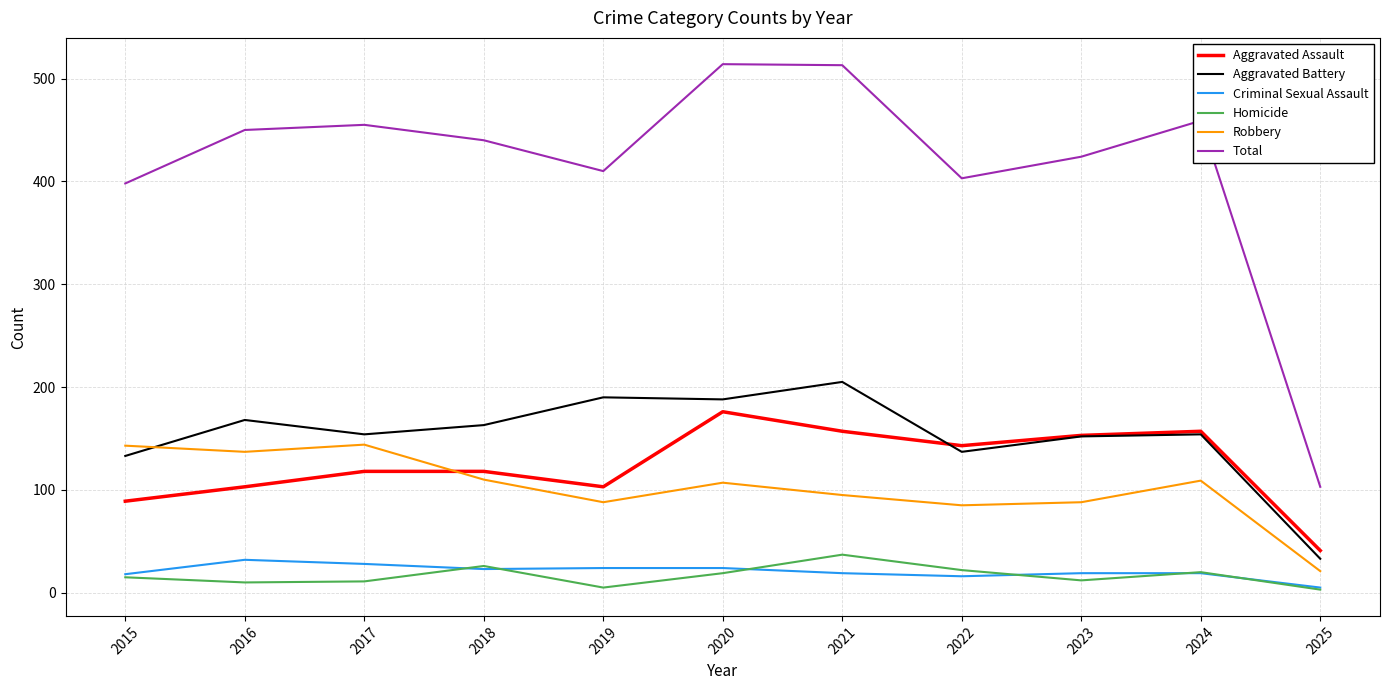

True or false: Robbery has a value of 110 at 2018.

True